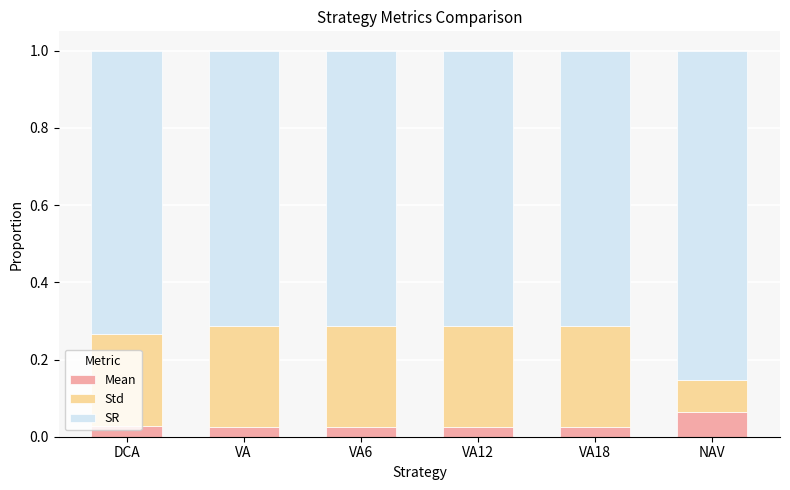

What is the total value across all series at VA?

1.0